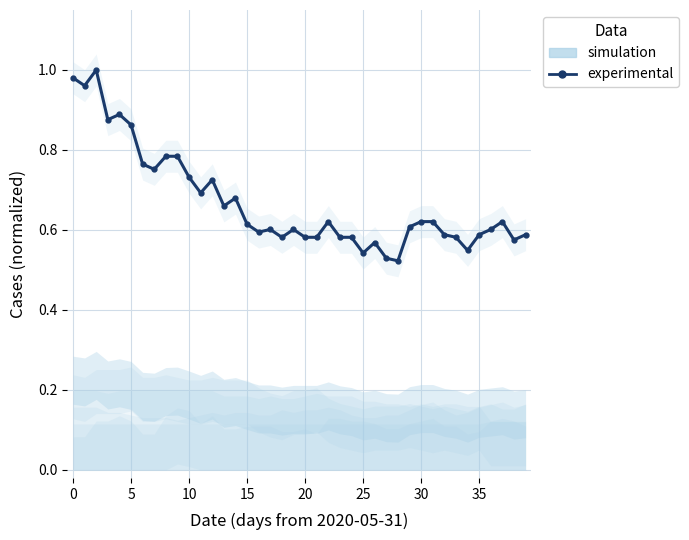

What is the label of the 17th point from the left?

16